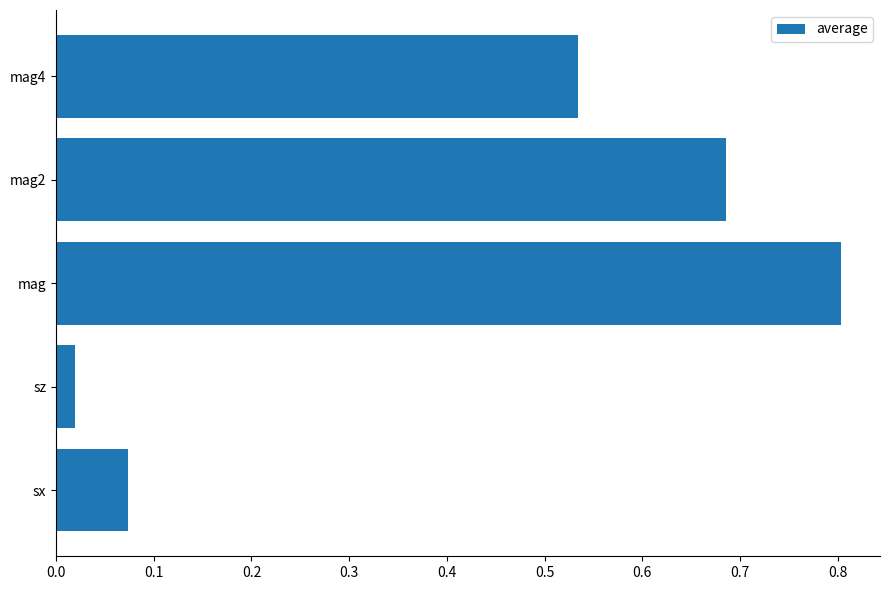

The chart shows a value of 1.2 at mag. True or false?

False